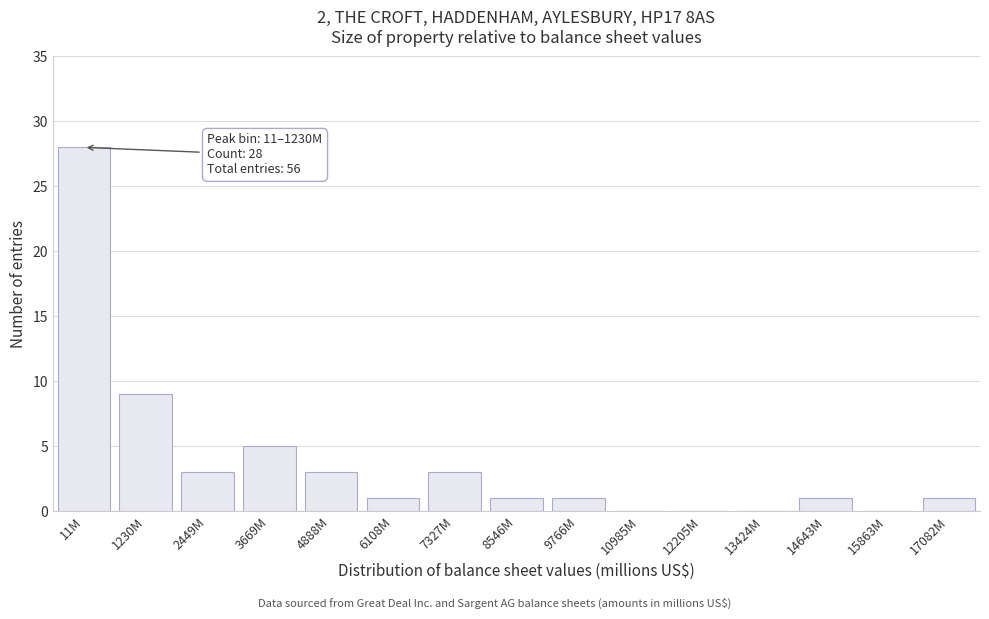

Reading left to right, what are all the values shown in this chart?

11M=28	1230M=9	2449M=3	3669M=5	4888M=3	6108M=1	7327M=3	8546M=1	9766M=1	10985M=0	12205M=0	13424M=0	14643M=1	15863M=0	17082M=1